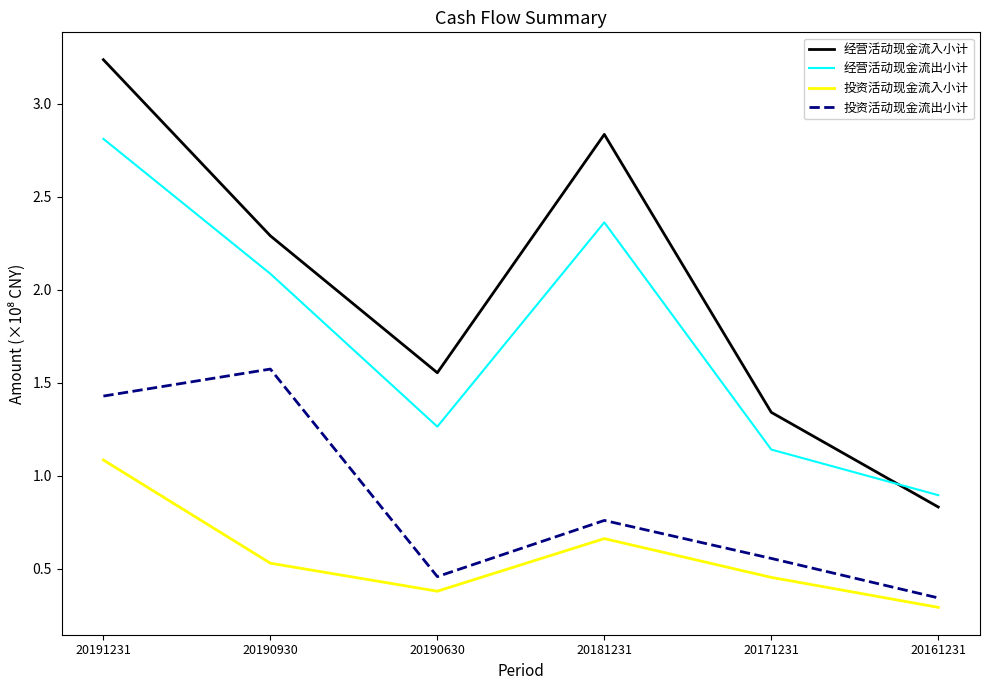

At which label is 经营活动现金流入小计 closest to 2?

20190930